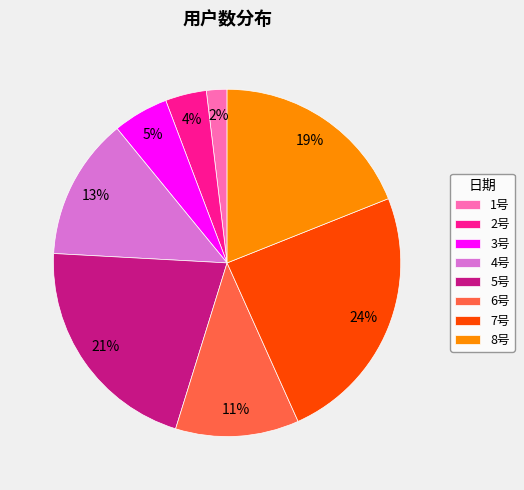

Does 5号 represent more than half of the total?

No